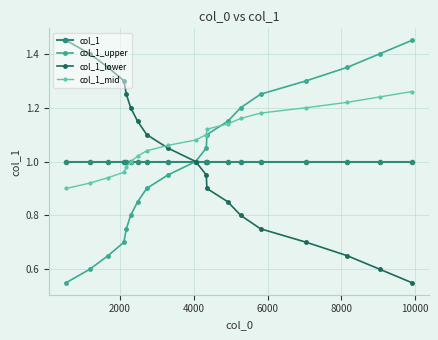

True or false: col_1_lower has more than 1 points higher than both neighbors.

False